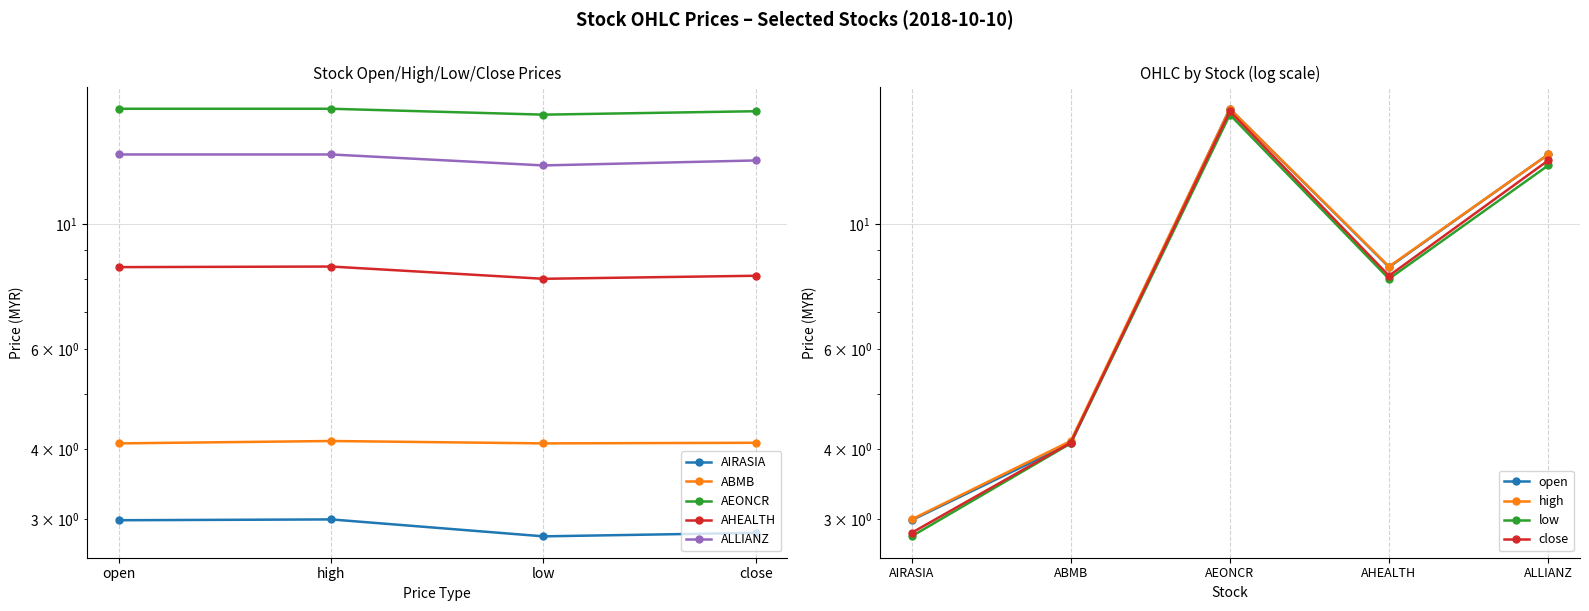

Which series has the largest total across all categories?

AEONCR